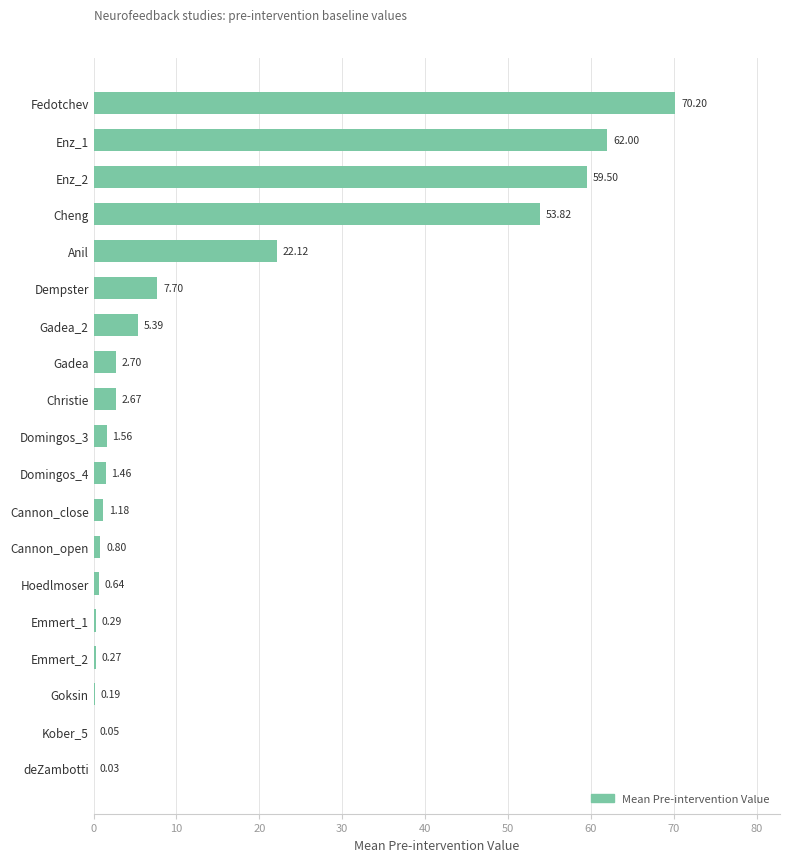

At which label is the value closest to 35?

Anil